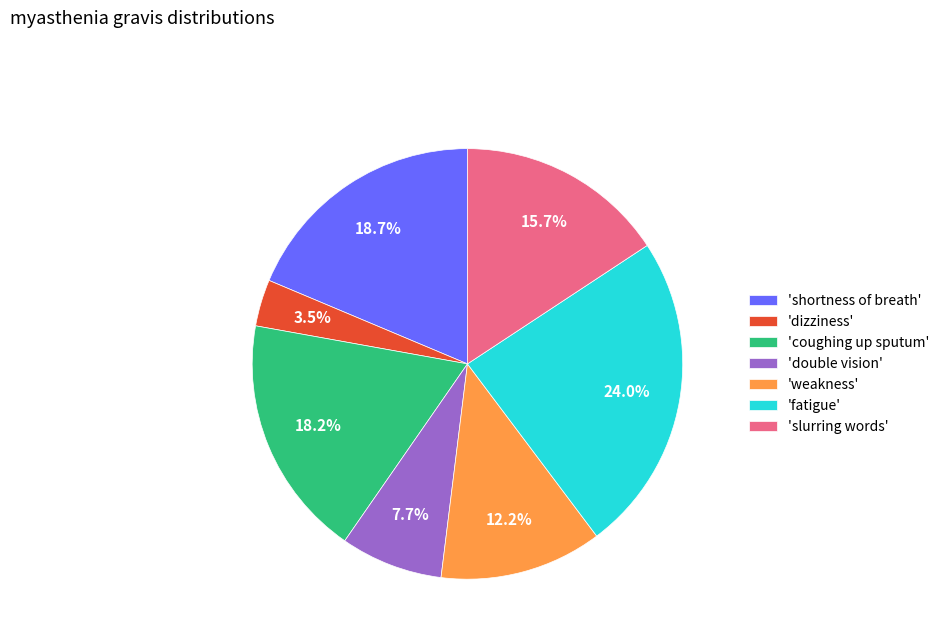

Is the sum of 'shortness of breath' and 'slurring words' greater than half?

No